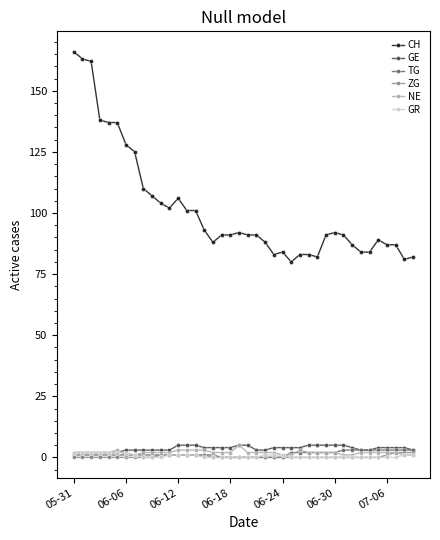

Count the number of categories in the chart.

40